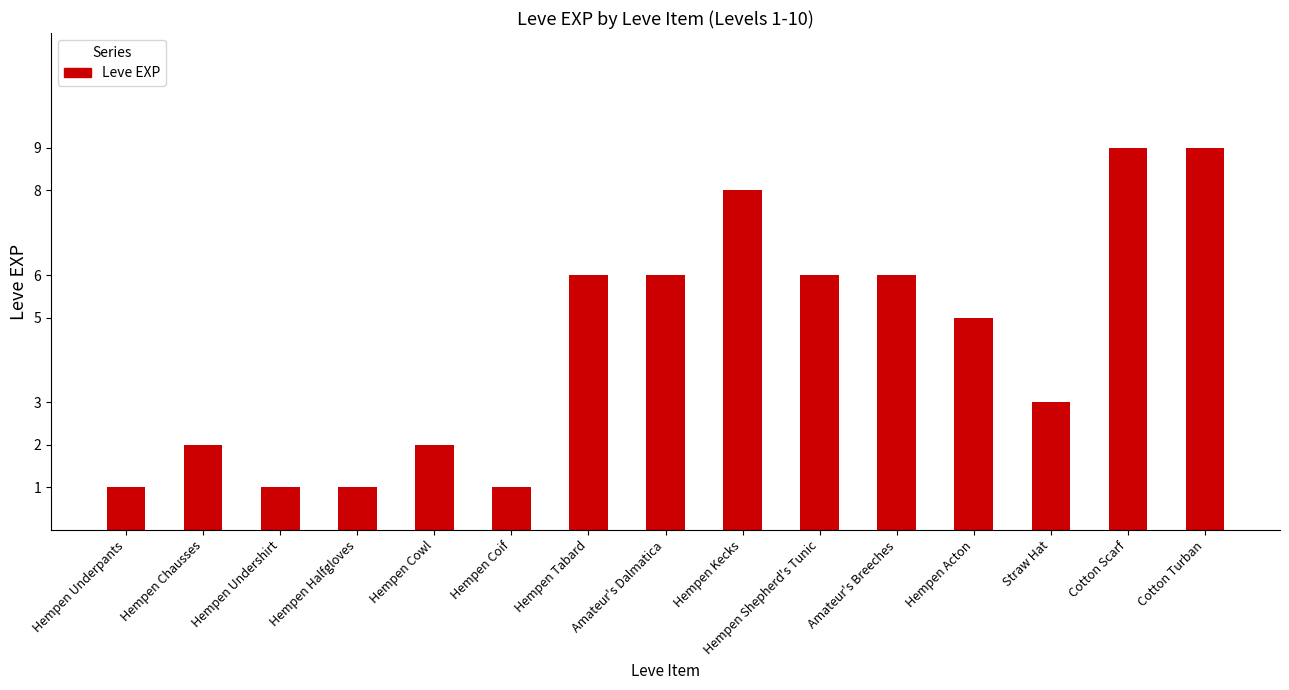

What is the label of the 2nd bar from the right?

Cotton Scarf